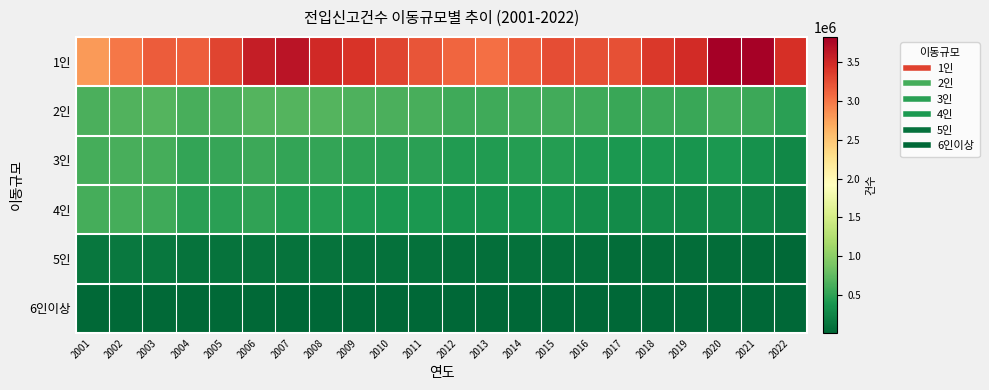

Reading left to right, transcribe all the data shown in this chart.

1인: 2001=2791543	2002=3001246	2003=3165641	2004=3153217	2005=3318816	2006=3580323	2007=3654447	2008=3486144	2009=3414012	2010=3309794	2011=3215649	2012=3108404	2013=3047034	2014=3166224	2015=3250916	2016=3232049	2017=3237035	2018=3388742	2019=3480151	2020=3828752	2021=3799586	2022=3443581
2인: 2001=643857	2002=667102	2003=690117	2004=631951	2005=639292	2006=689337	2007=686090	2008=680879	2009=654157	2010=634586	2011=627593	2012=581332	2013=574728	2014=589174	2015=601946	2016=577741	2017=557290	2018=573224	2019=551908	2020=600297	2021=565374	2022=472813
3인: 2001=614484	2002=619004	2003=609007	2004=525957	2005=535767	2006=560683	2007=528927	2008=519707	2009=497462	2010=484452	2011=481416	2012=434545	2013=434759	2014=444751	2015=450984	2016=420889	2017=397237	2018=396829	2019=368640	2020=395936	2021=343028	2022=273609
4인: 2001=614261	2002=617499	2003=576709	2004=476458	2005=480386	2006=502366	2007=454299	2008=443745	2009=419663	2010=404435	2011=404467	2012=353773	2013=350763	2014=356798	2015=358975	2016=319836	2017=299396	2018=293199	2019=266033	2020=288284	2021=238465	2022=179129
5인: 2001=140447	2002=142634	2003=130248	2004=104466	2005=105245	2006=109764	2007=101322	2008=99134	2009=94295	2010=91513	2011=93701	2012=81421	2013=80450	2014=82144	2015=80498	2016=70674	2017=64889	2018=63318	2019=55987	2020=58877	2021=48634	2022=36536
6인이상: 2001=33222	2002=33335	2003=29478	2004=22963	2005=22675	2006=22731	2007=21135	2008=20790	2009=19517	2010=18926	2011=20007	2012=17449	2013=16834	2014=17835	2015=17339	2016=15178	2017=14075	2018=13001	2019=11203	2020=11257	2021=9028	2022=6802